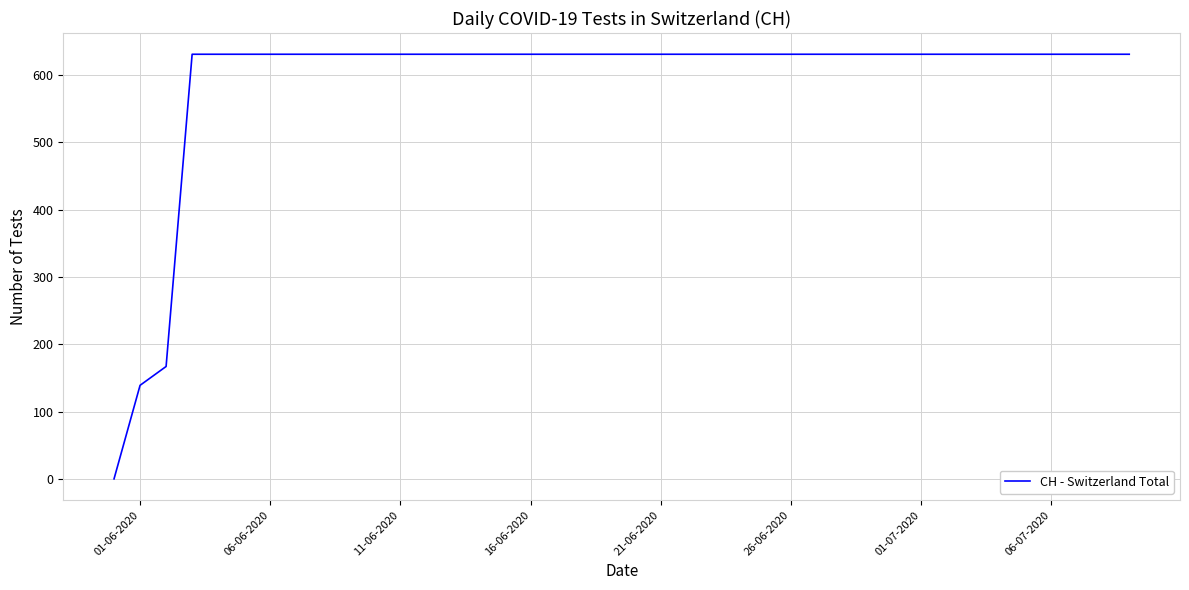

Reading left to right, transcribe all the data shown in this chart.

0	139	167	631	631	631	631	631	631	631	631	631	631	631	631	631	631	631	631	631	631	631	631	631	631	631	631	631	631	631	631	631	631	631	631	631	631	631	631	631